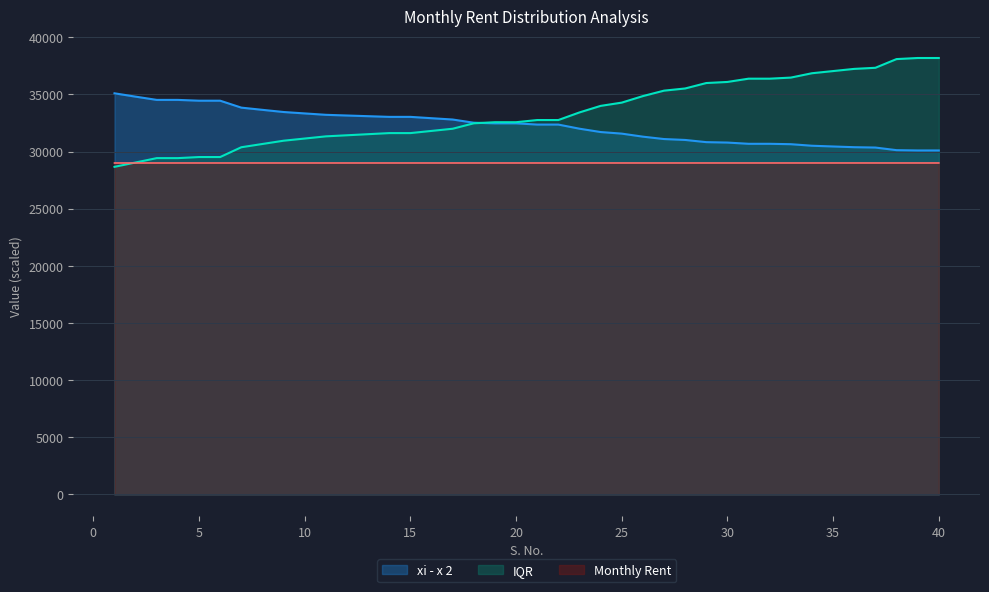

True or false: xi - x 2 and Monthly Rent intersect in this chart.

False